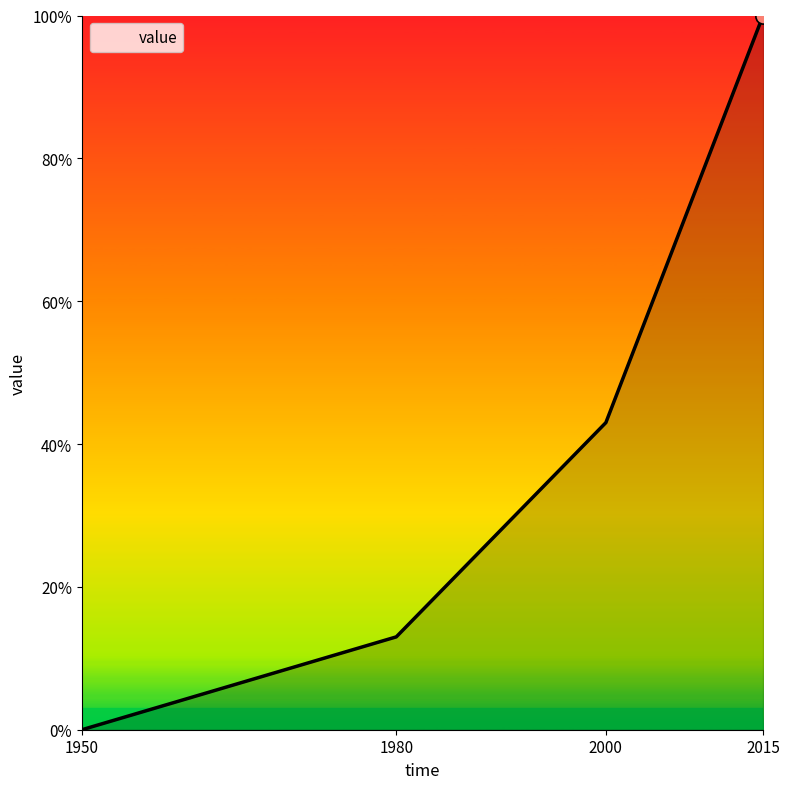

What is the change in value from 1950 to 2000?

+0.4